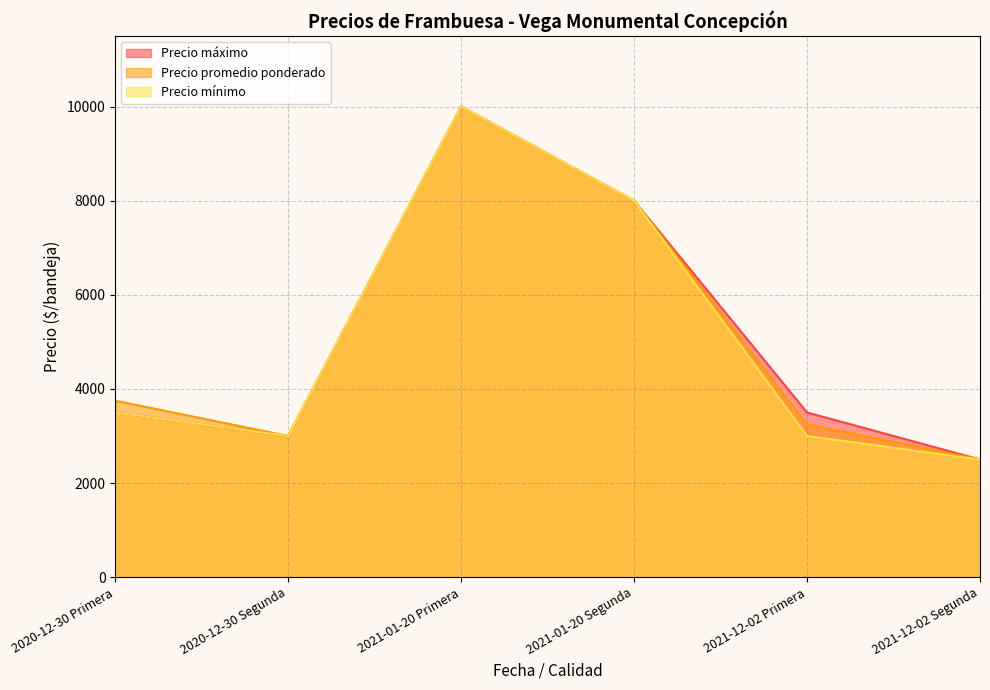

What is the label of the 5th point from the left?

2021-12-02 Primera